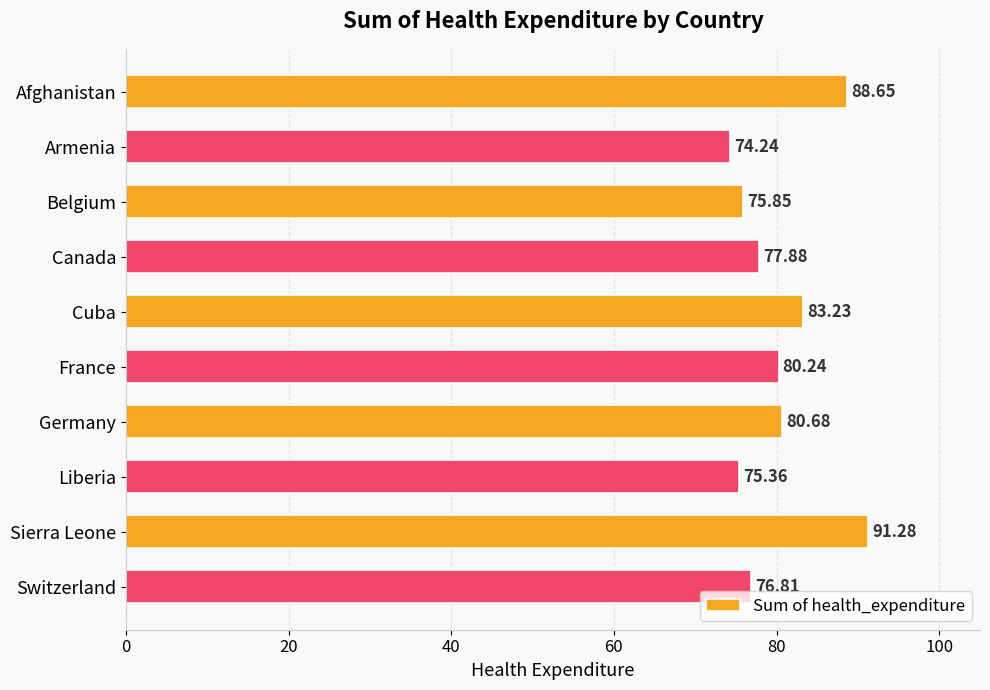

List the labels in order of value, largest first.

Sierra Leone, Afghanistan, Cuba, Germany, France, Canada, Switzerland, Belgium, Liberia, Armenia